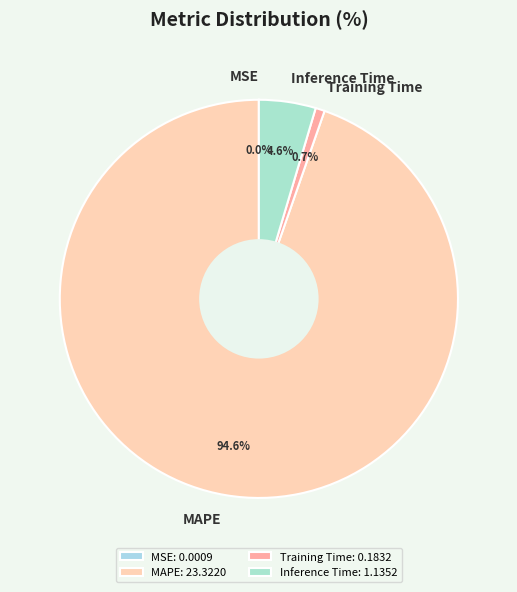

Which slice represents more than half of the pie?

MAPE